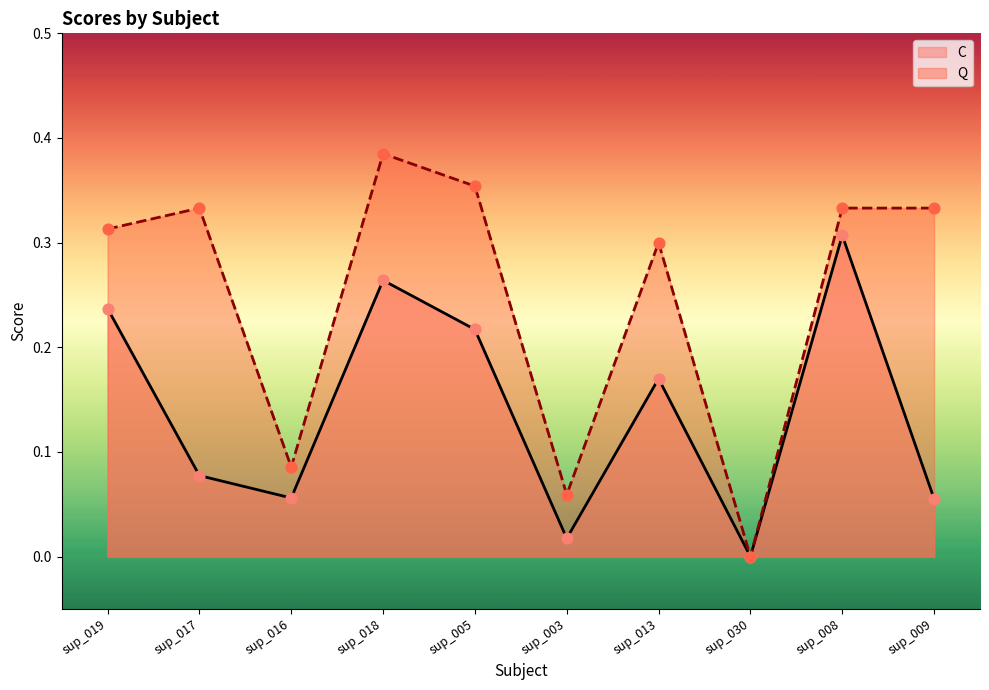

What are all the series names shown in the legend?

C, Q